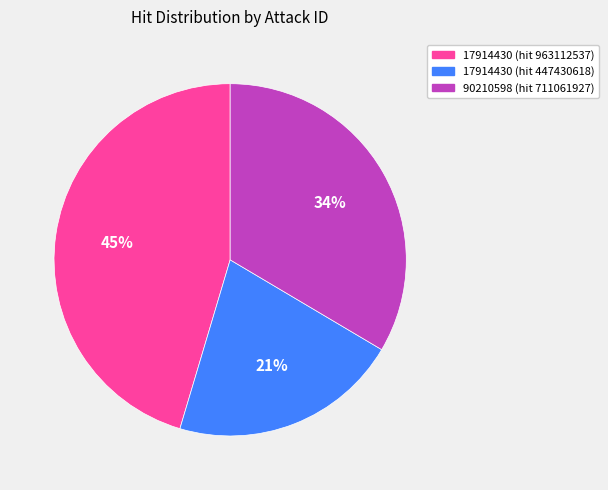

Which slice is the largest?

17914430 (hit 963112537)